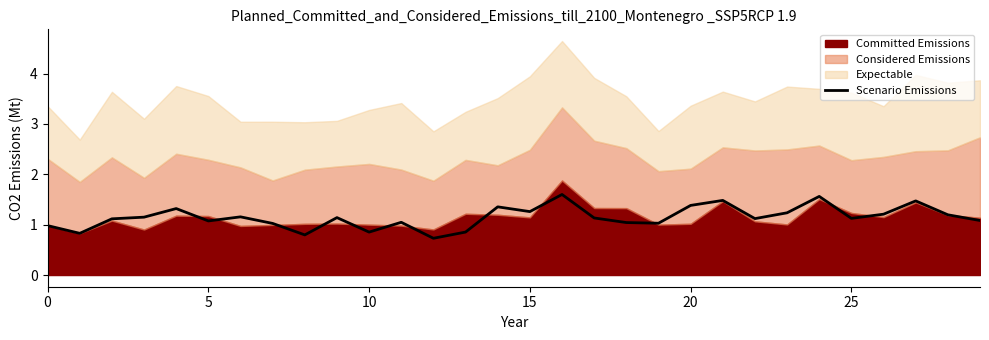

The Scenario Emissions series shows 0.9 at 10. True or false?

True